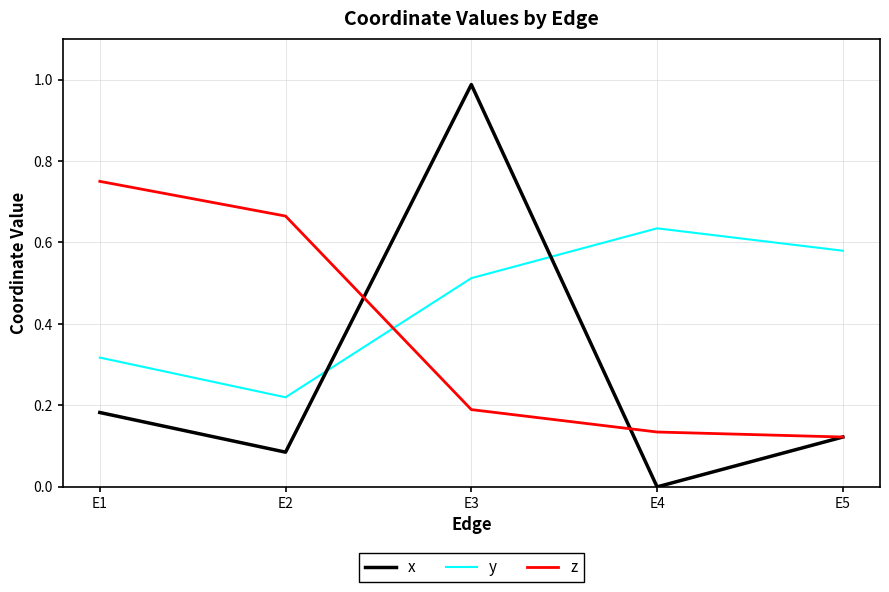

Count the z values in the range 0 to 1.

5